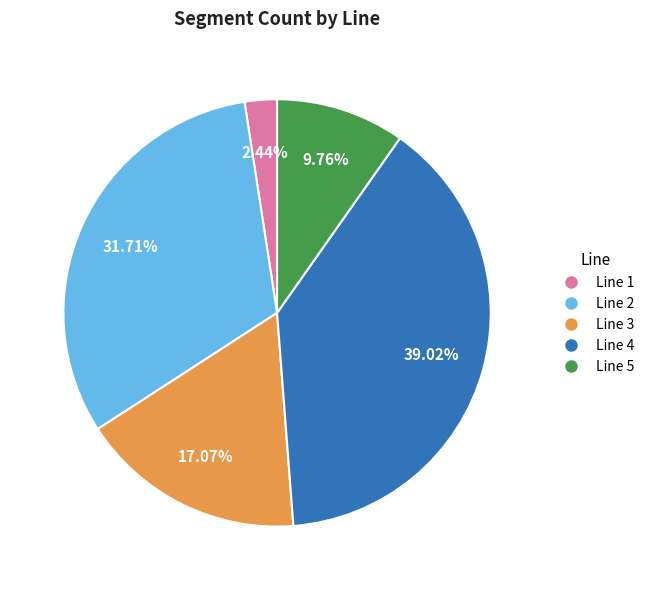

How much of the chart is everything except Line 3?

82.9%